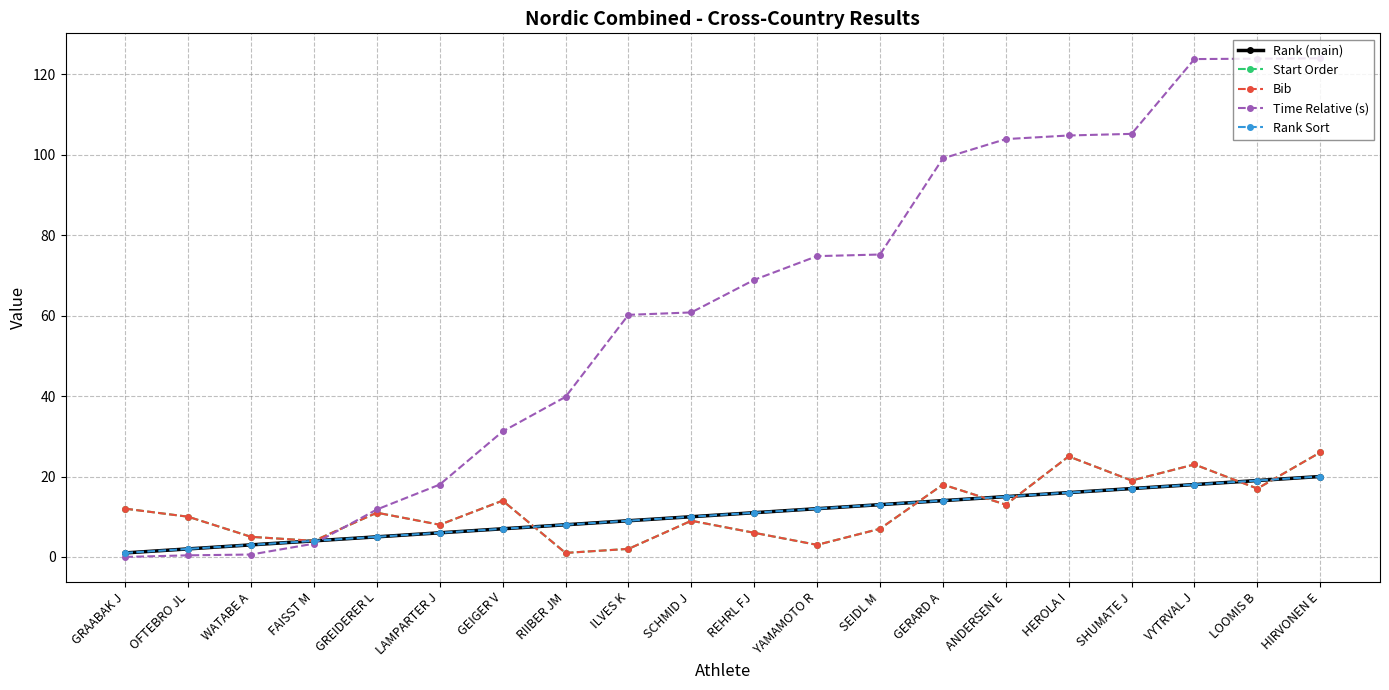

Reading left to right, list all the values displayed in this chart.

Rank (main): GRAABAK J=1.0	OFTEBRO JL=2.0	WATABE A=3.0	FAISST M=4.0	GREIDERER L=5.0	LAMPARTER J=6.0	GEIGER V=7.0	RIIBER JM=8.0	ILVES K=9.0	SCHMID J=10.0	REHRL FJ=11.0	YAMAMOTO R=12.0	SEIDL M=13.0	GERARD A=14.0	ANDERSEN E=15.0	HEROLA I=16.0	SHUMATE J=17.0	VYTRVAL J=18.0	LOOMIS B=19.0	HIRVONEN E=20.0
Start Order: GRAABAK J=12.0	OFTEBRO JL=10.0	WATABE A=5.0	FAISST M=4.0	GREIDERER L=11.0	LAMPARTER J=8.0	GEIGER V=14.0	RIIBER JM=1.0	ILVES K=2.0	SCHMID J=9.0	REHRL FJ=6.0	YAMAMOTO R=3.0	SEIDL M=7.0	GERARD A=18.0	ANDERSEN E=13.0	HEROLA I=25.0	SHUMATE J=19.0	VYTRVAL J=23.0	LOOMIS B=17.0	HIRVONEN E=26.0
Bib: GRAABAK J=12.0	OFTEBRO JL=10.0	WATABE A=5.0	FAISST M=4.0	GREIDERER L=11.0	LAMPARTER J=8.0	GEIGER V=14.0	RIIBER JM=1.0	ILVES K=2.0	SCHMID J=9.0	REHRL FJ=6.0	YAMAMOTO R=3.0	SEIDL M=7.0	GERARD A=18.0	ANDERSEN E=13.0	HEROLA I=25.0	SHUMATE J=19.0	VYTRVAL J=23.0	LOOMIS B=17.0	HIRVONEN E=26.0
Time Relative (s): GRAABAK J=0.0	OFTEBRO JL=0.4	WATABE A=0.6	FAISST M=3.3	GREIDERER L=11.8	LAMPARTER J=18.0	GEIGER V=31.2	RIIBER JM=39.8	ILVES K=60.2	SCHMID J=60.8	REHRL FJ=68.9	YAMAMOTO R=74.8	SEIDL M=75.2	GERARD A=99.1	ANDERSEN E=103.9	HEROLA I=104.8	SHUMATE J=105.2	VYTRVAL J=123.8	LOOMIS B=123.9	HIRVONEN E=124.0
Rank Sort: GRAABAK J=1.0	OFTEBRO JL=2.0	WATABE A=3.0	FAISST M=4.0	GREIDERER L=5.0	LAMPARTER J=6.0	GEIGER V=7.0	RIIBER JM=8.0	ILVES K=9.0	SCHMID J=10.0	REHRL FJ=11.0	YAMAMOTO R=12.0	SEIDL M=13.0	GERARD A=14.0	ANDERSEN E=15.0	HEROLA I=16.0	SHUMATE J=17.0	VYTRVAL J=18.0	LOOMIS B=19.0	HIRVONEN E=20.0